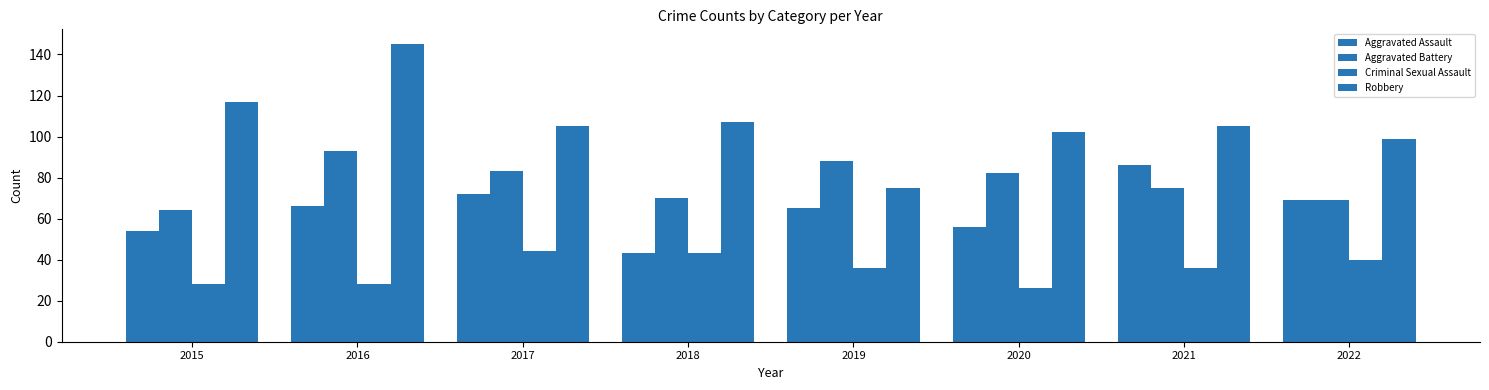

How many groups of bars are there?

8